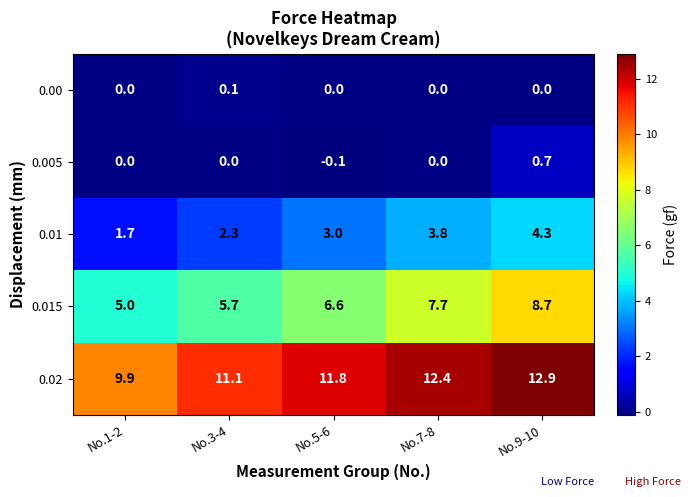

What is the approximate value of 0.015 at No.7-8?

7.7